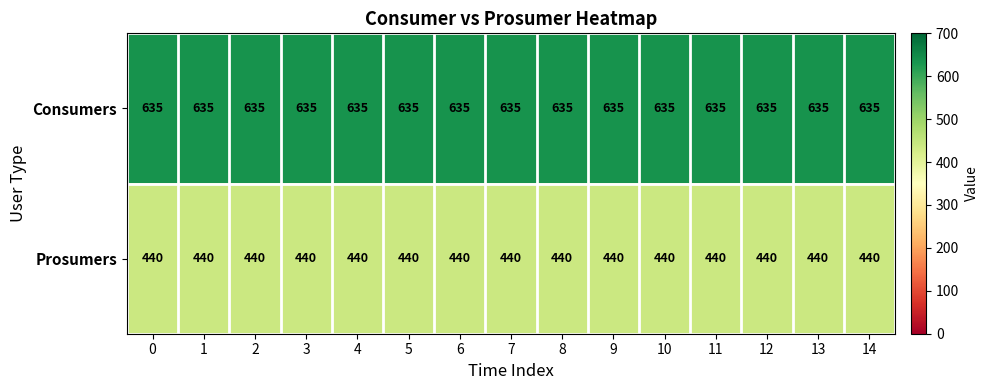

What is the difference between the highest and lowest values at 1?

195